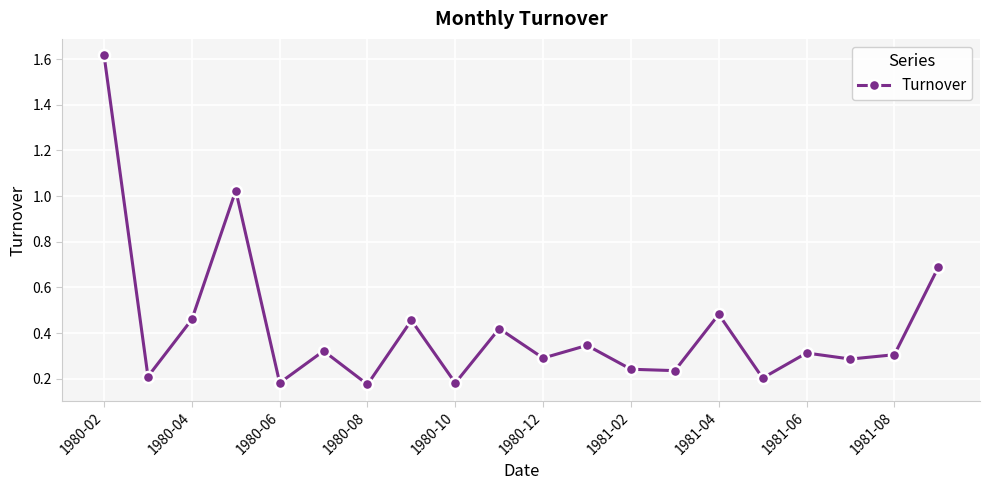

How many points are lower than both their immediate neighbors (excluding endpoints)?

8